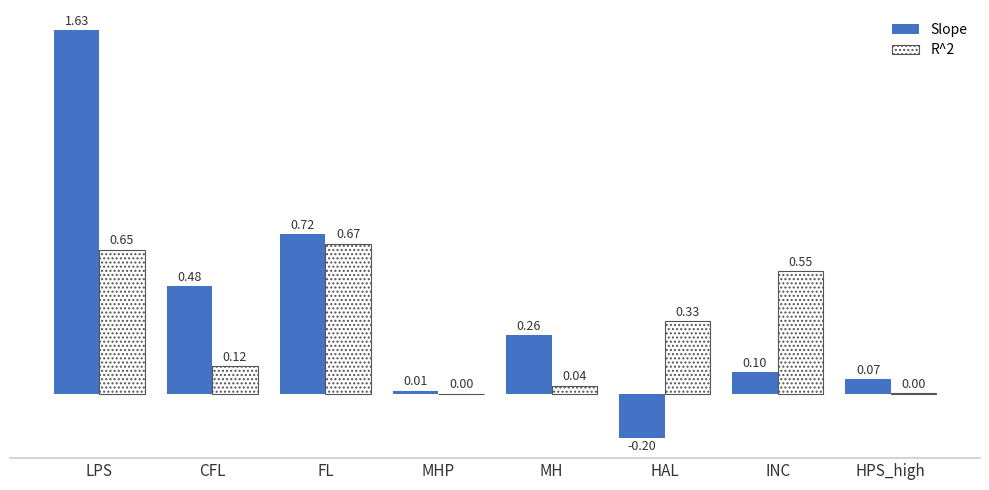

At which label is Slope closest to 0?

MHP